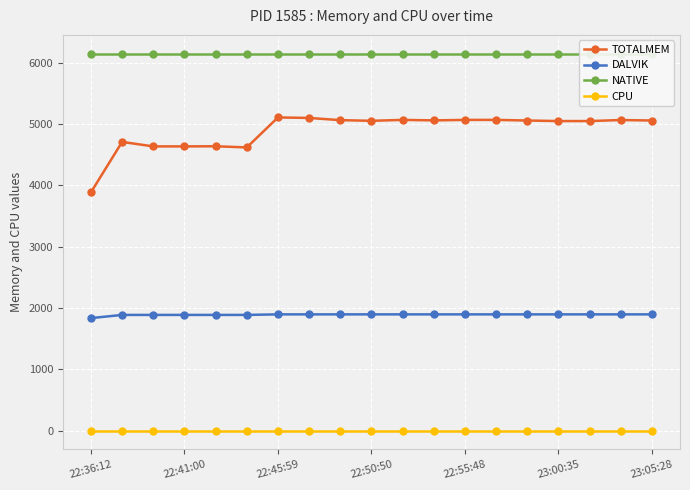

Does the chart display data point markers on the line(s)?

Yes